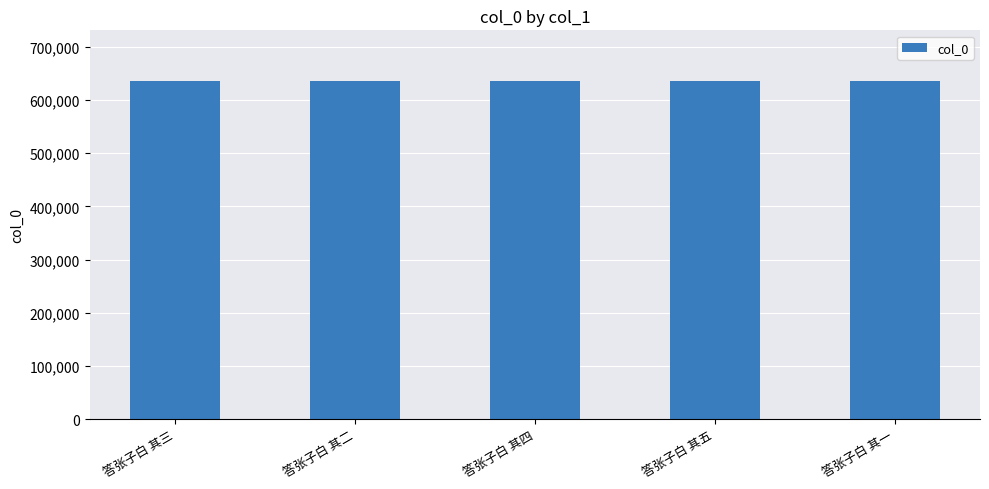

What is the minimum value shown in the chart?

635863